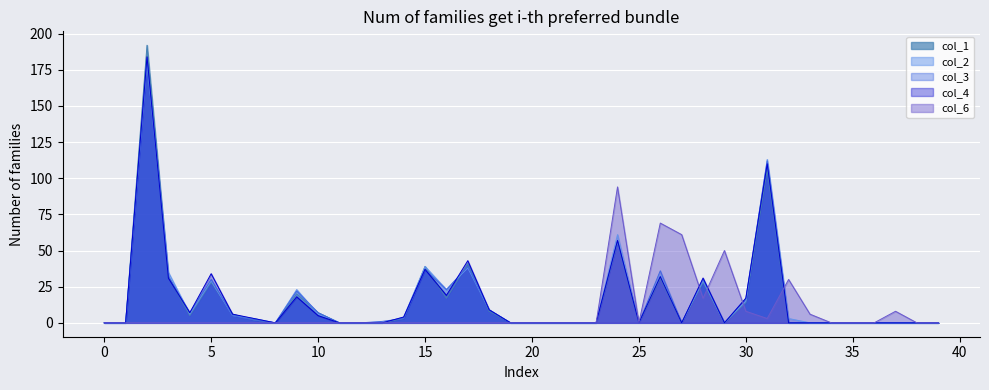

How many values in col_6 are above zero?

10